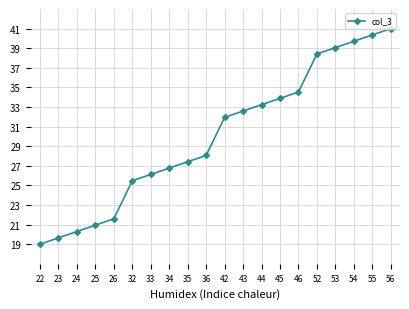

Rank the categories by value from highest to lowest.

56, 55, 54, 53, 52, 46, 45, 44, 43, 42, 36, 35, 34, 33, 32, 26, 25, 24, 23, 22